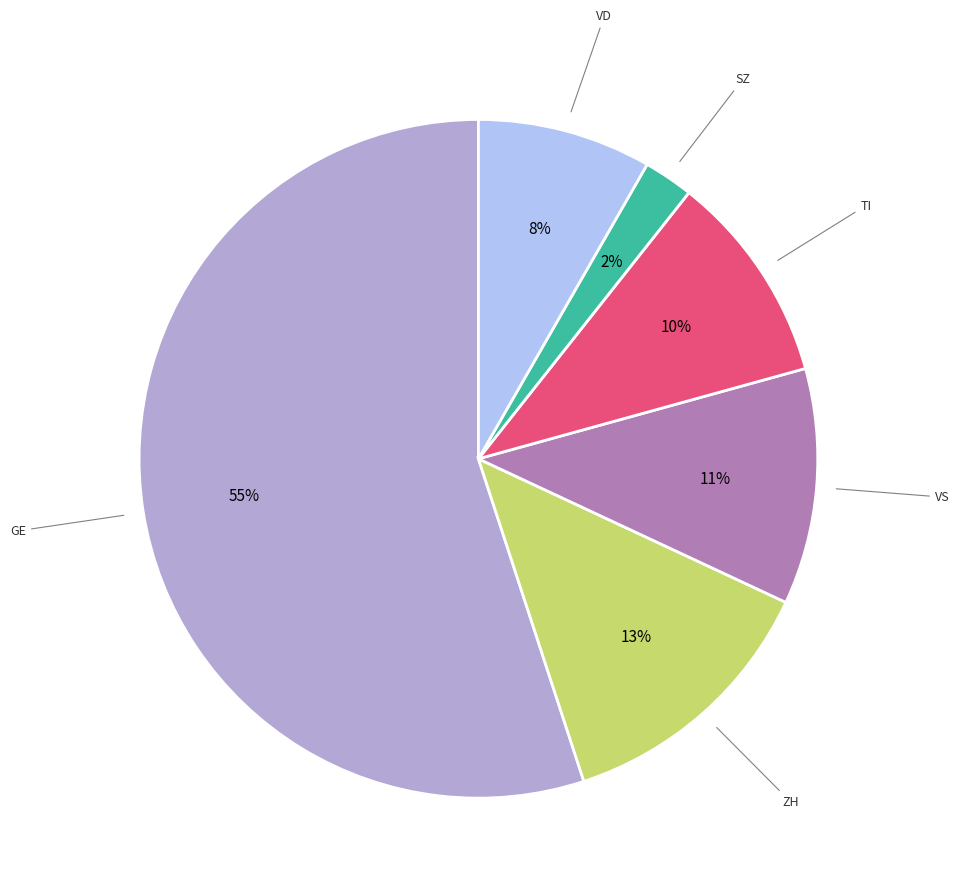

Is there a majority slice in this chart?

Yes